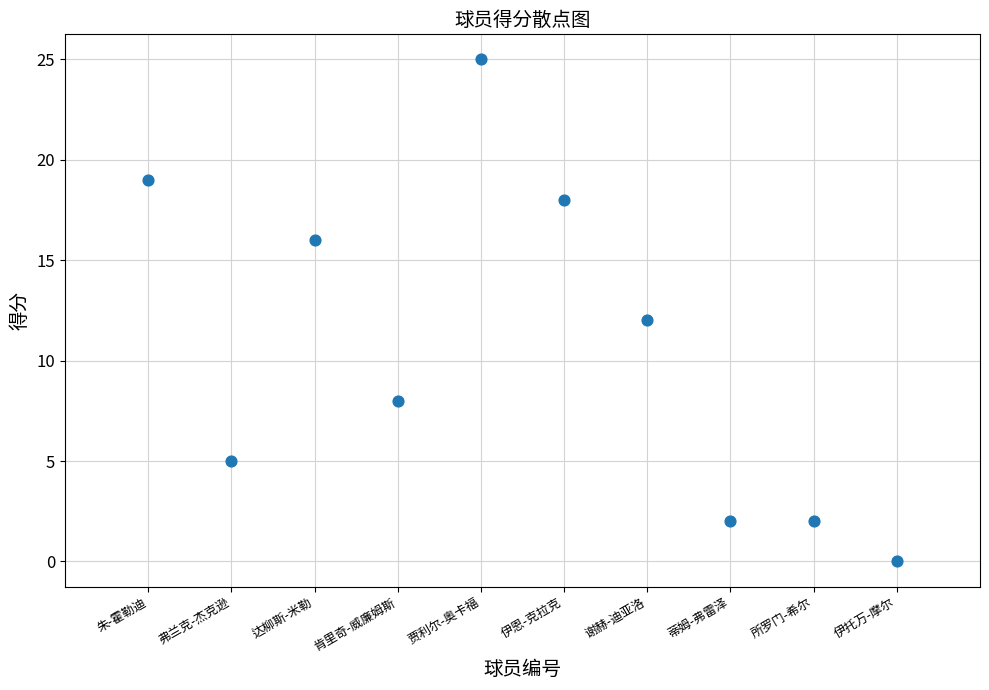

What is the average Y value?

11